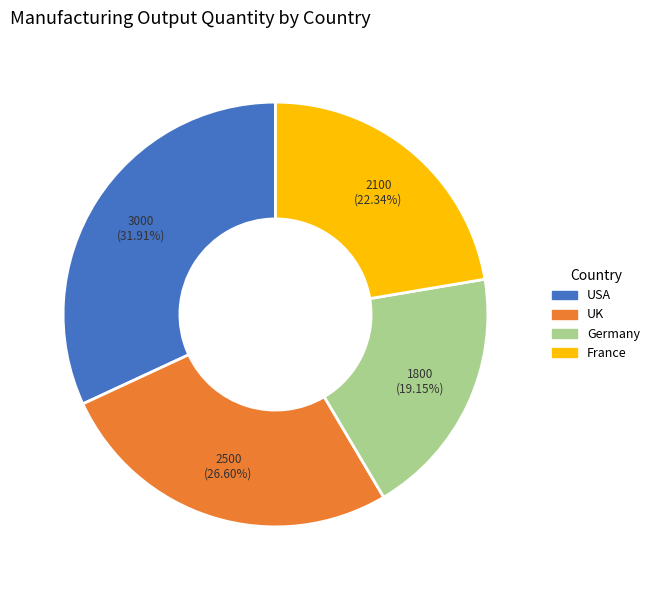

Is it true that Germany is 19% of the pie?

True